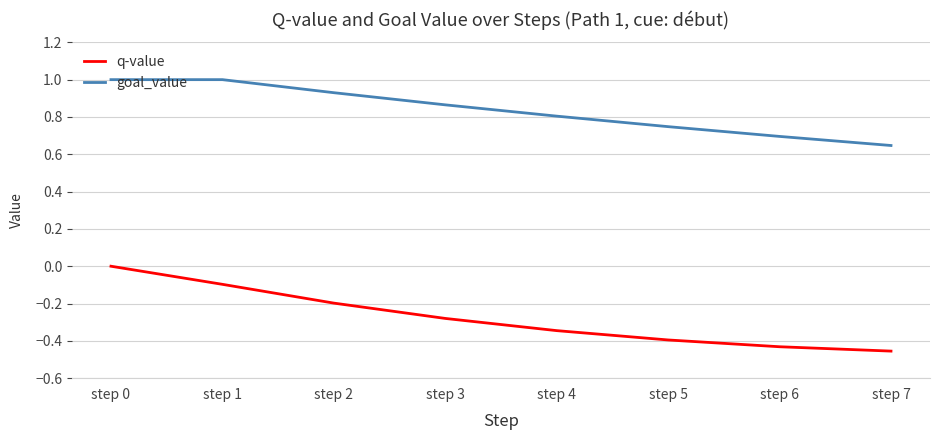

True or false: q-value and goal_value cross at least once.

False